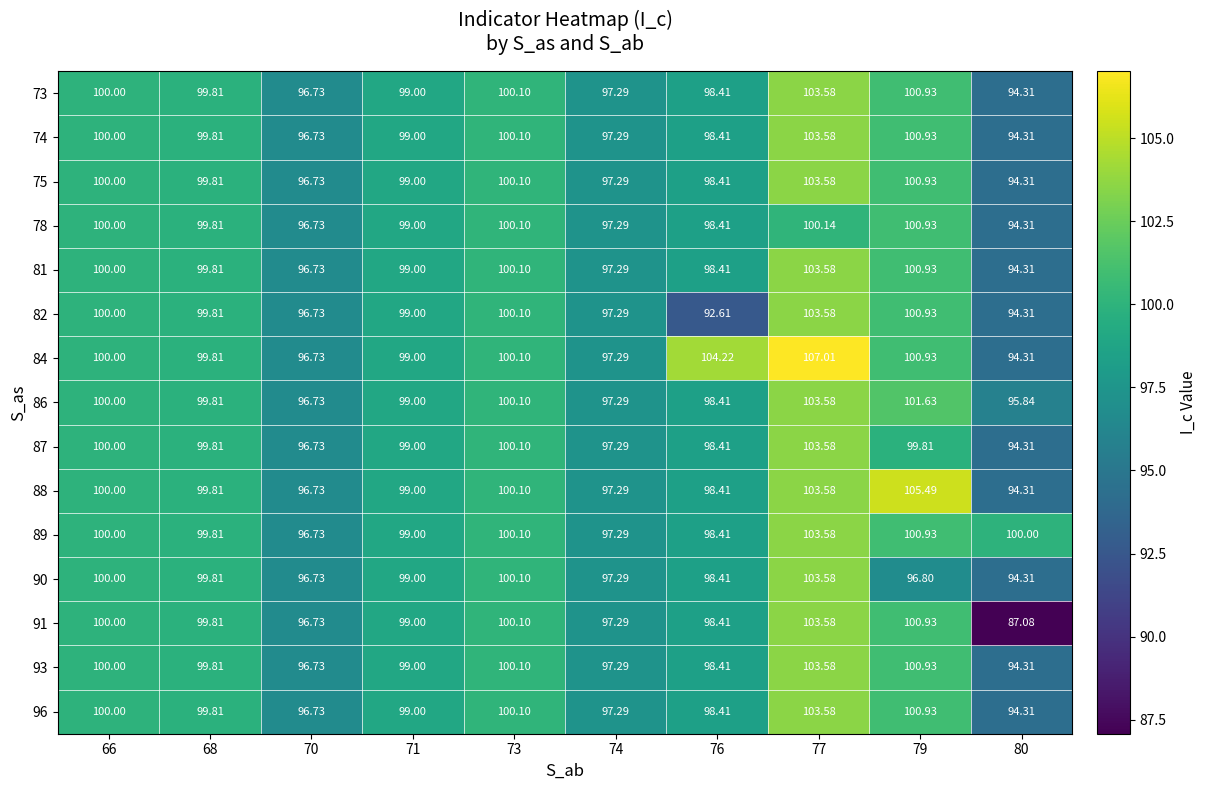

Count the number of categories in the chart.

10